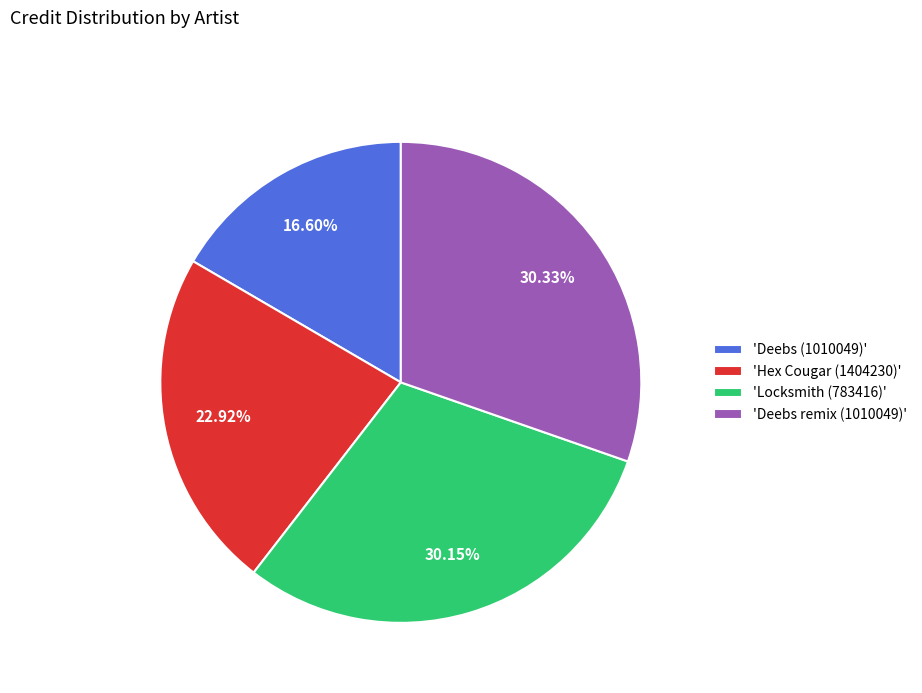

Do 'Locksmith (783416)' and 'Deebs (1010049)' together represent more than half of the pie?

No